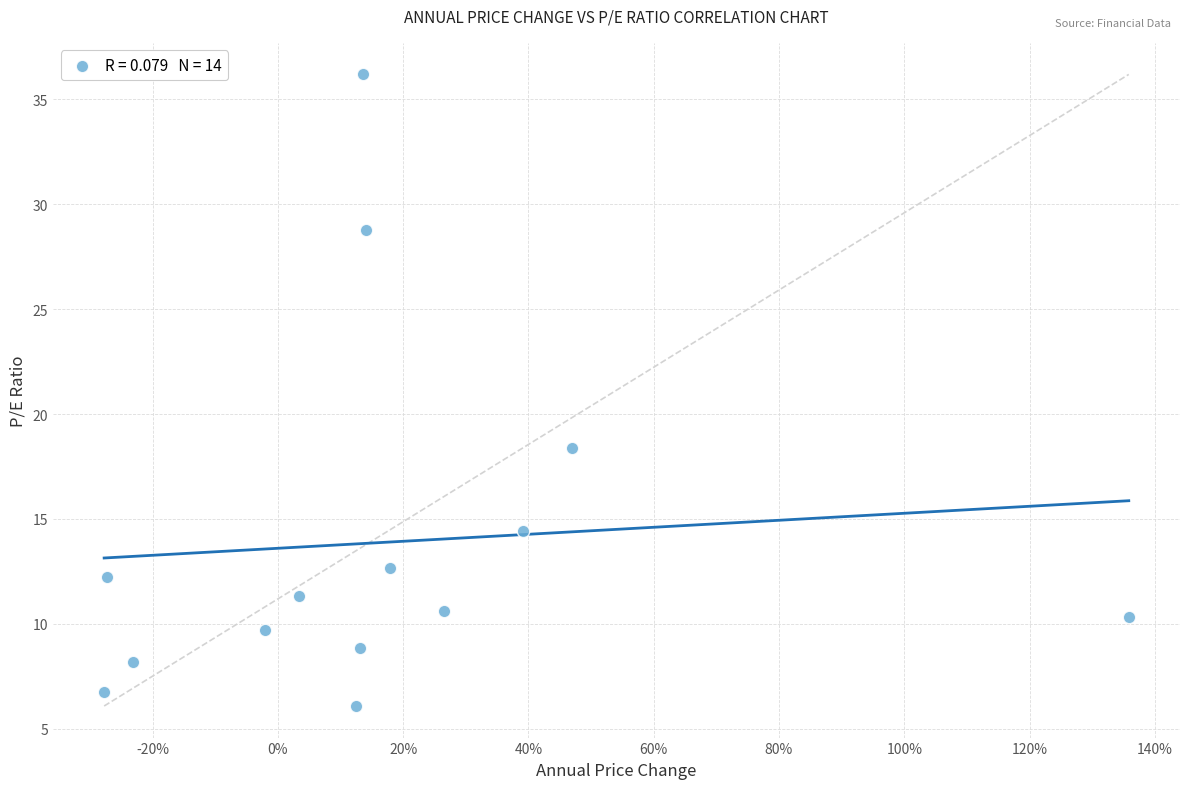

What is the range of Y values (max minus min)?

30.1